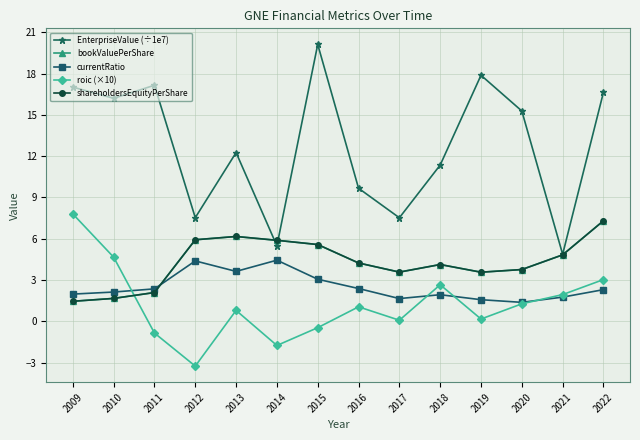

Which series has the largest total across all categories?

EnterpriseValue (÷1e7)